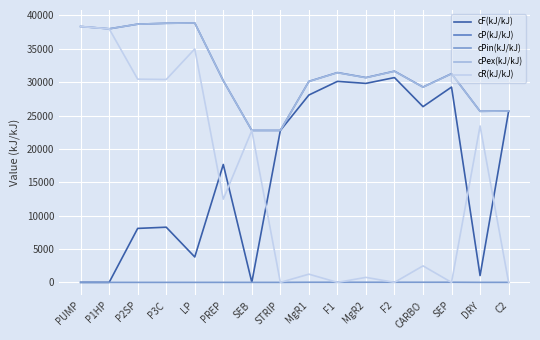

True or false: cP(kJ/kJ) has a value of 30694.4 at MgR2.

True